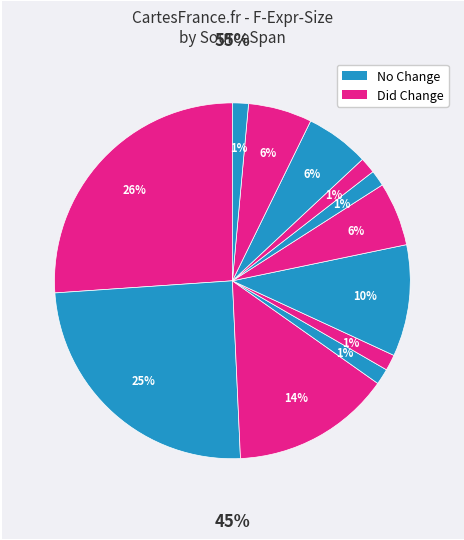

Count the number of slices in the pie.

12